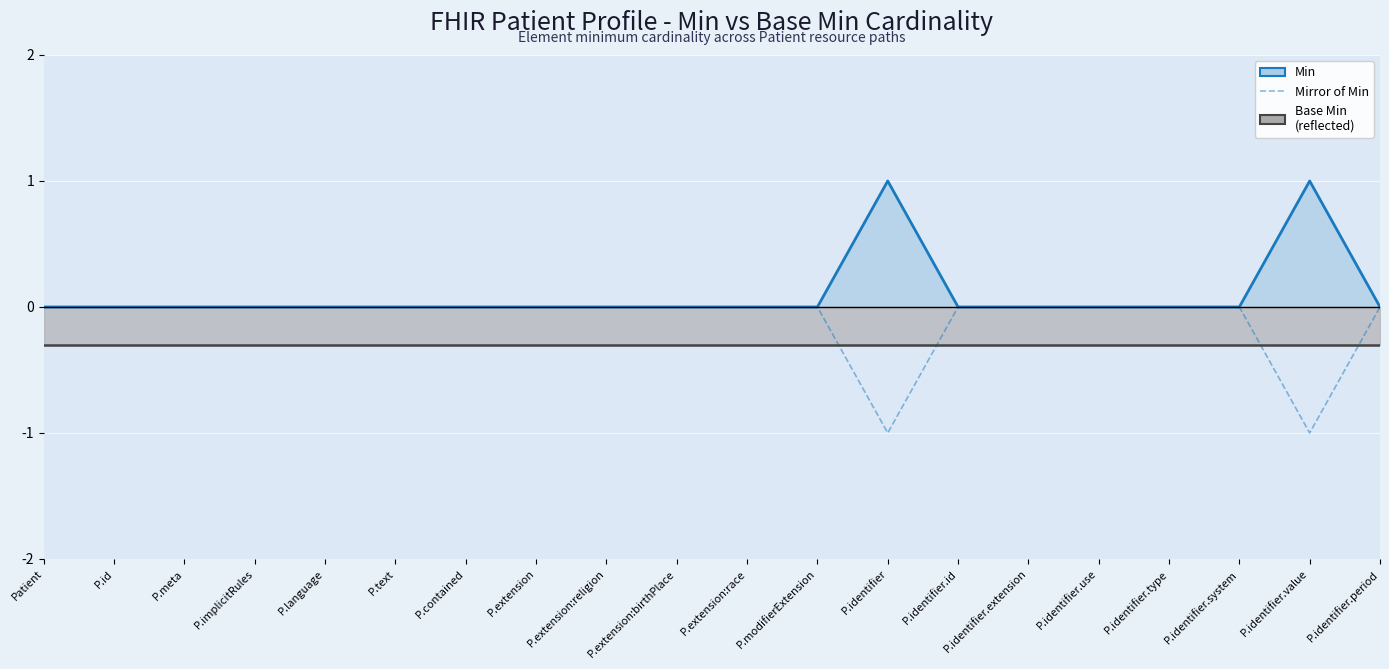

What is the label of the 16th point from the left?

P.identifier.use